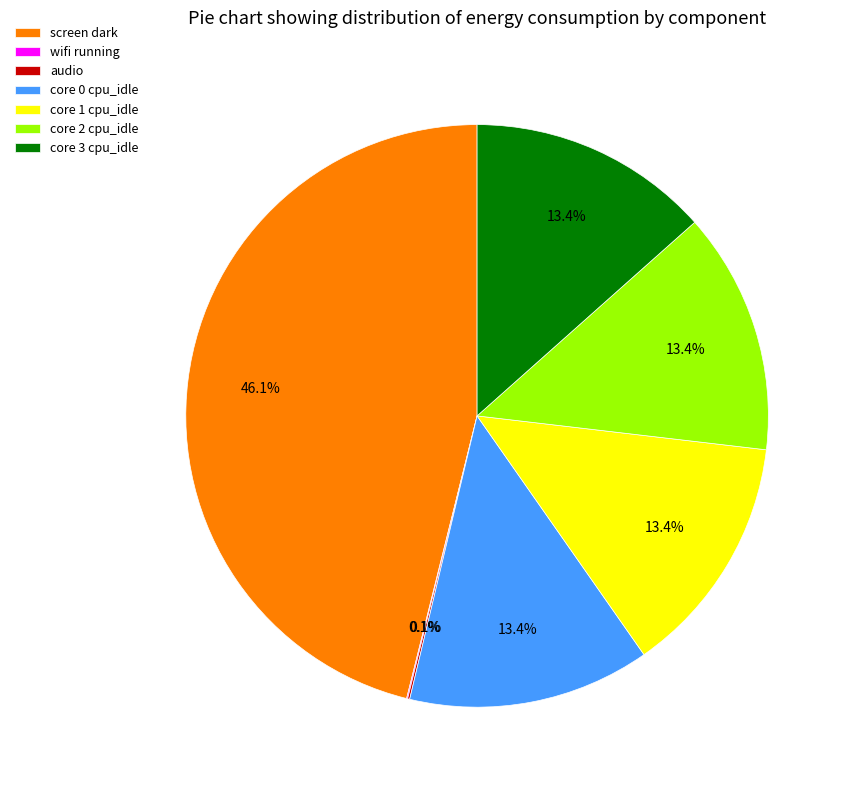

Which has a higher value, core 3 cpu_idle or screen dark?

screen dark